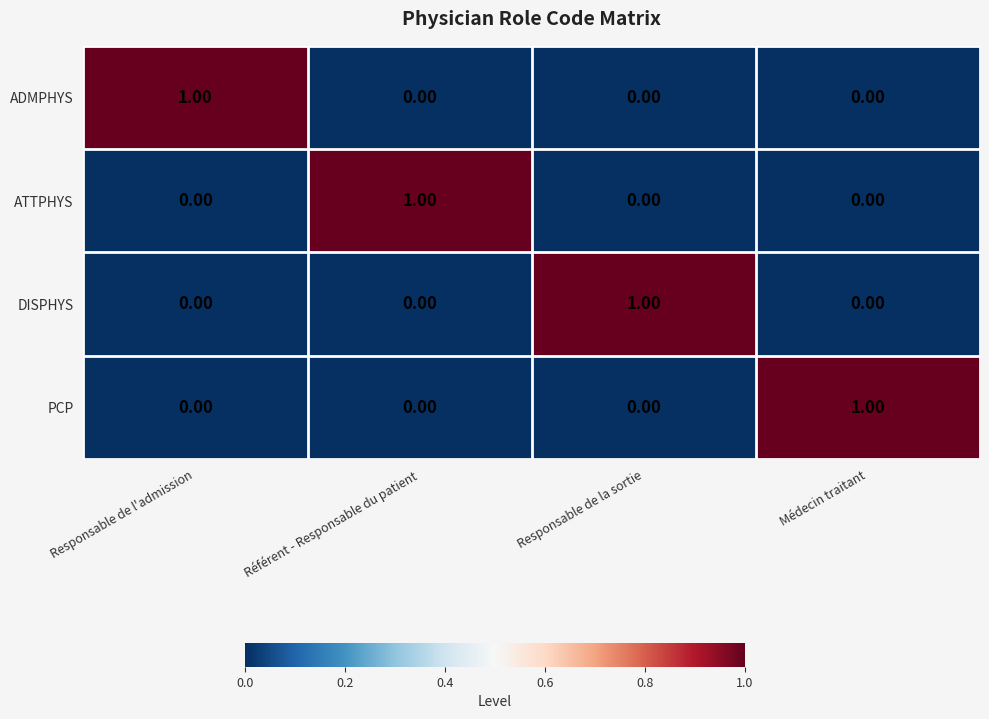

At which label does ADMPHYS reach its peak?

Responsable de l'admission